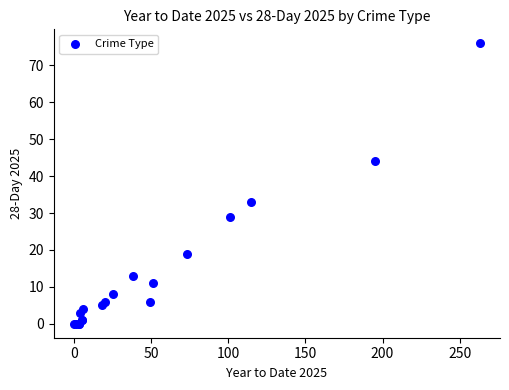

What Y value in the scatter plot is closest to 38?

33